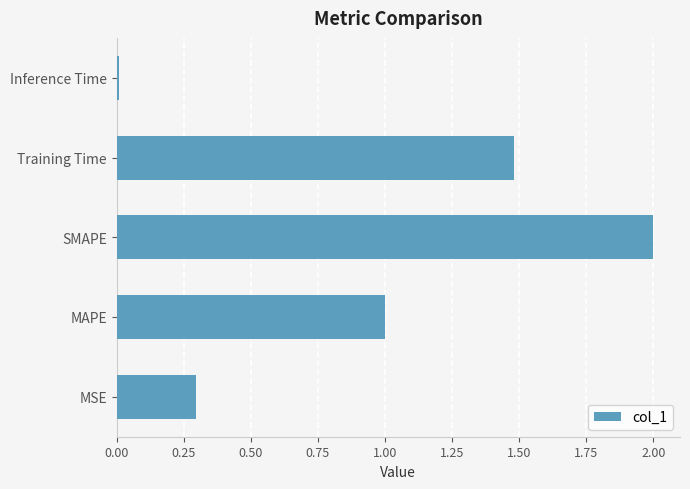

What is the sum of all values?

4.8